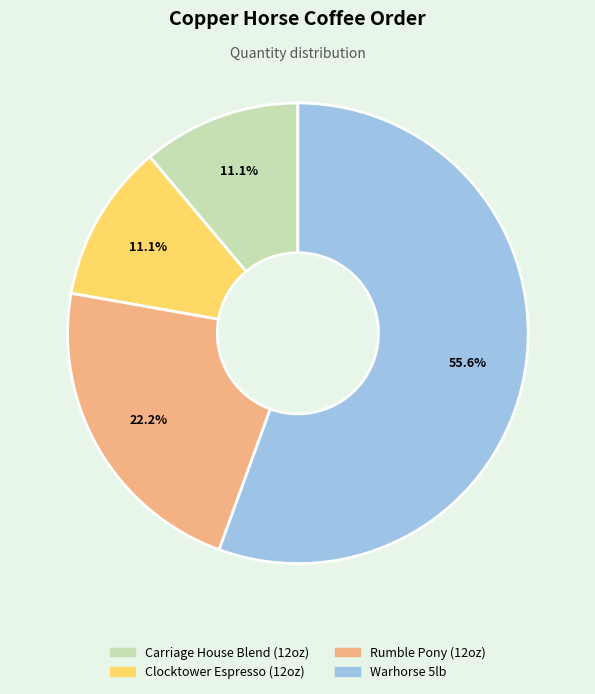

What is the majority slice?

Warhorse 5lb